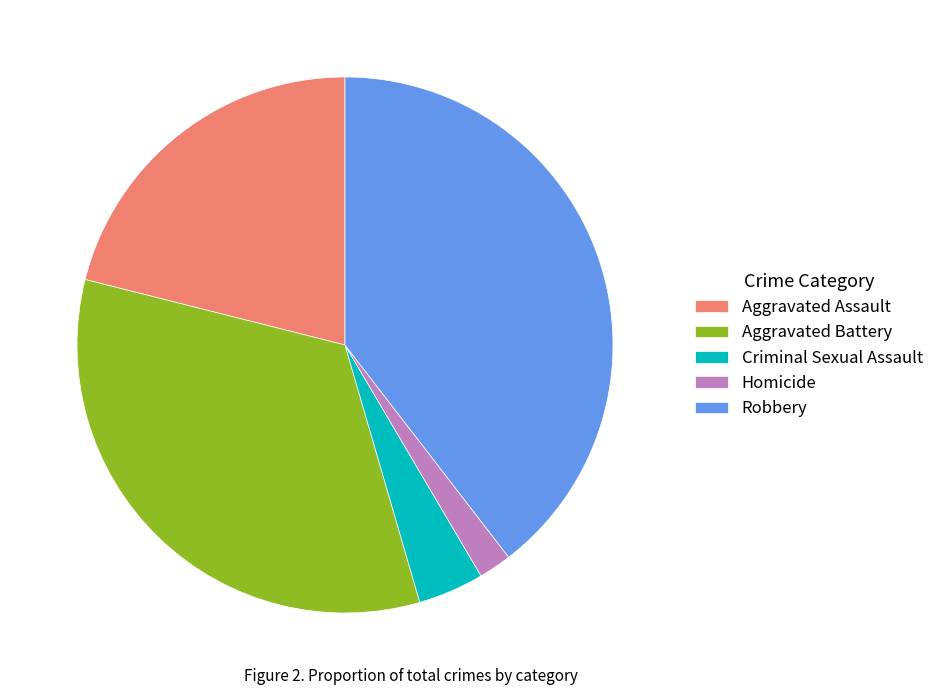

The Aggravated Battery slice represents 33% of the pie. True or false?

True